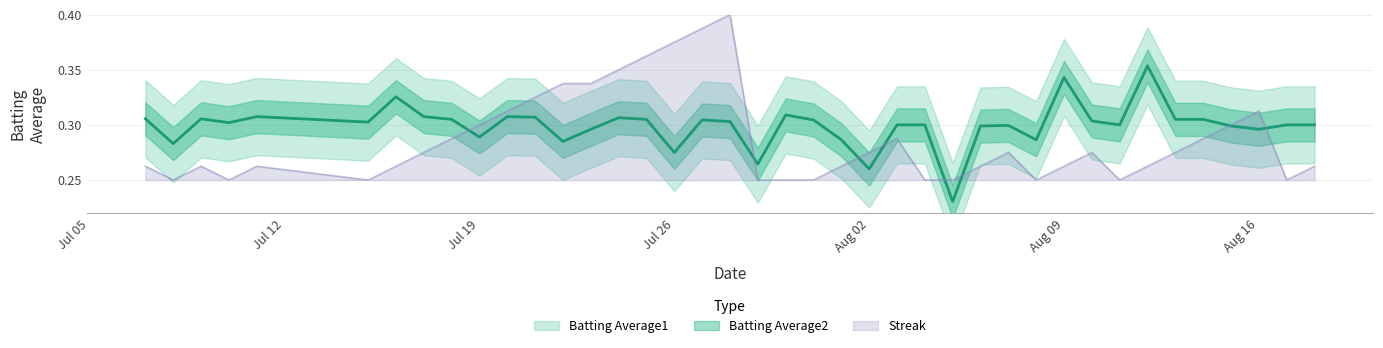

Which series has the largest total across all categories?

Batting Average1